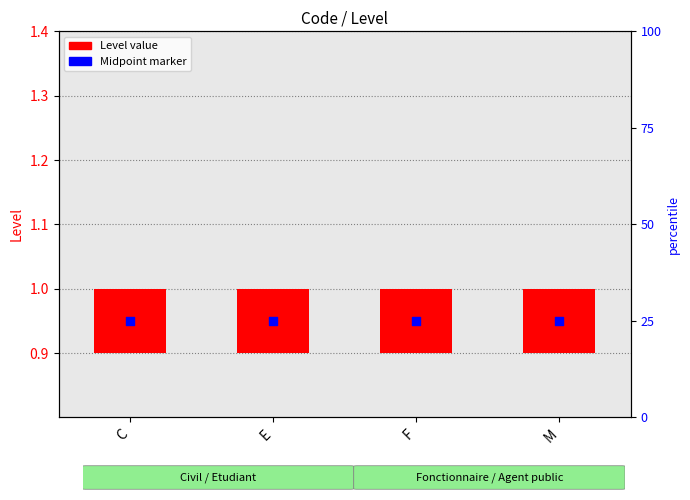

What is the total value across all series at M?

1.0